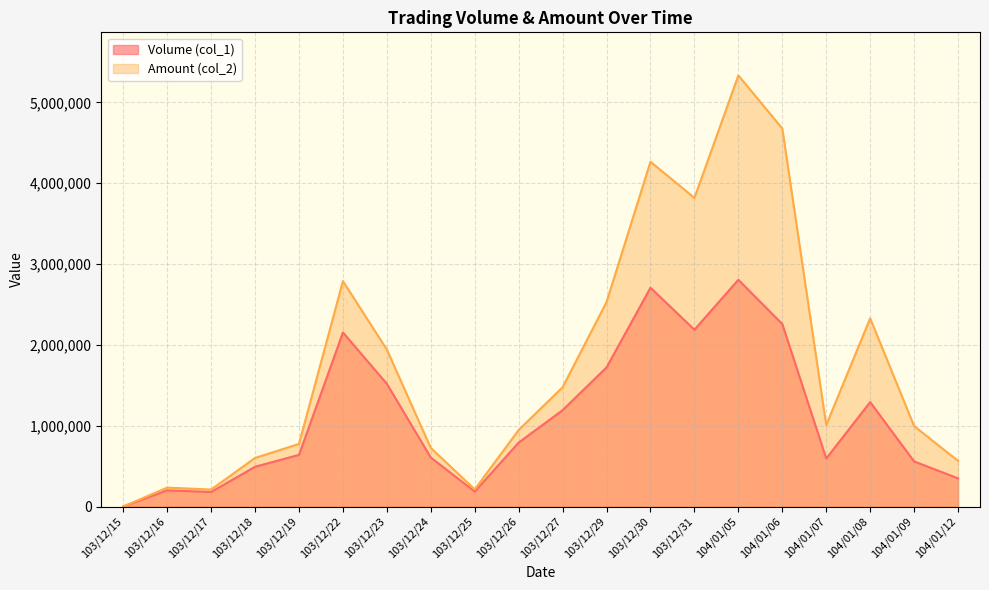

True or false: Volume (col_1) and Amount (col_2) intersect in this chart.

False